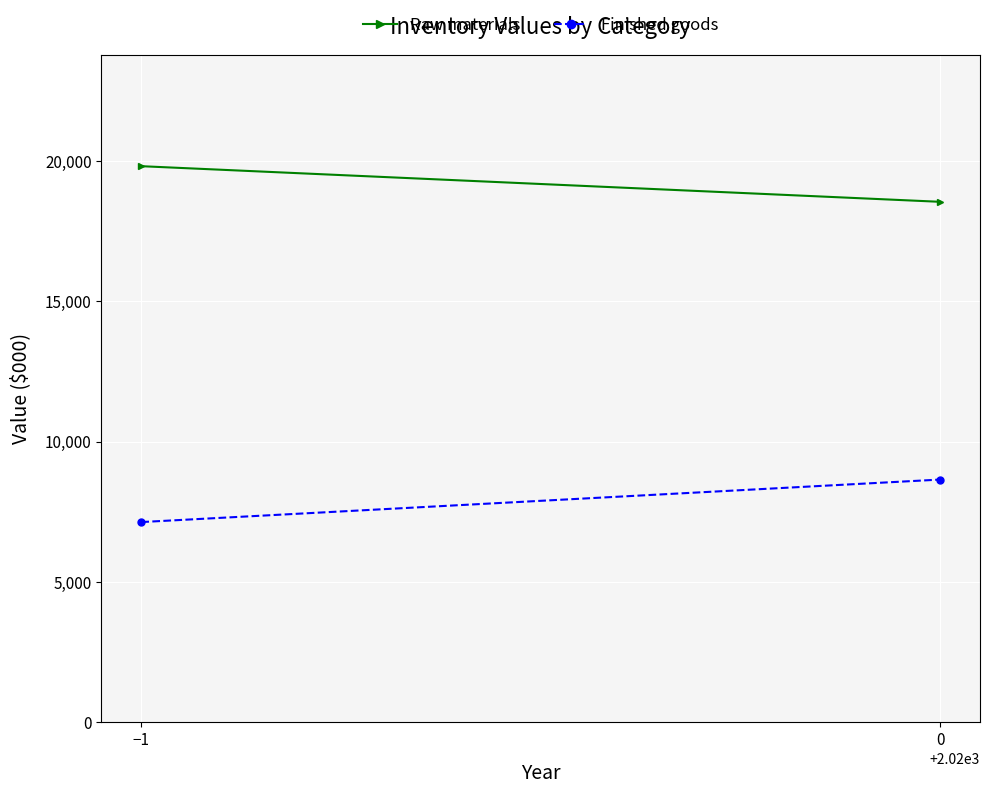

What is the spread (max minus min) of values at 0?

9896